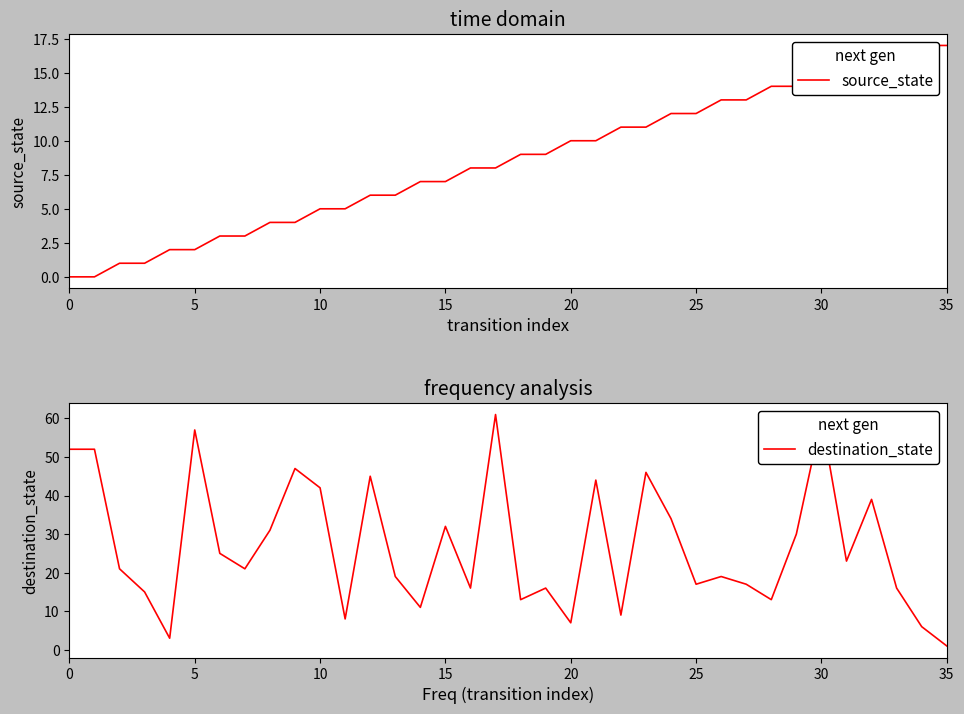

Reading left to right, transcribe all the data shown in this chart.

source_state: 0	0	1	1	2	2	3	3	4	4	5	5	6	6	7	7	8	8	9	9	10	10	11	11	12	12	13	13	14	14	15	15	16	16	17	17
destination_state: 52	52	21	15	3	57	25	21	31	47	42	8	45	19	11	32	16	61	13	16	7	44	9	46	34	17	19	17	13	30	60	23	39	16	6	1